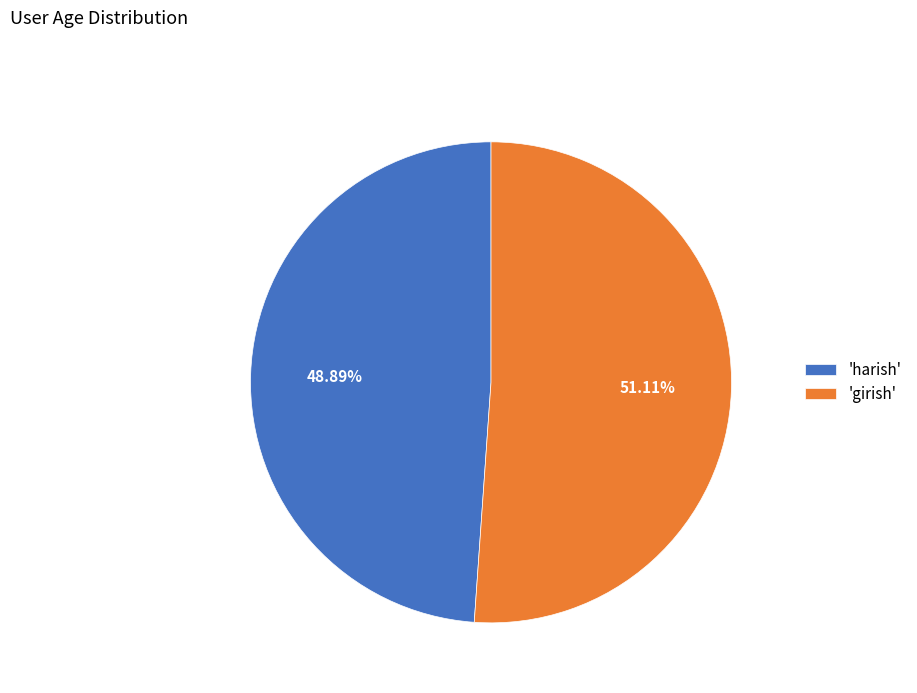

Combined, do 'girish' and 'harish' account for over 50%?

Yes